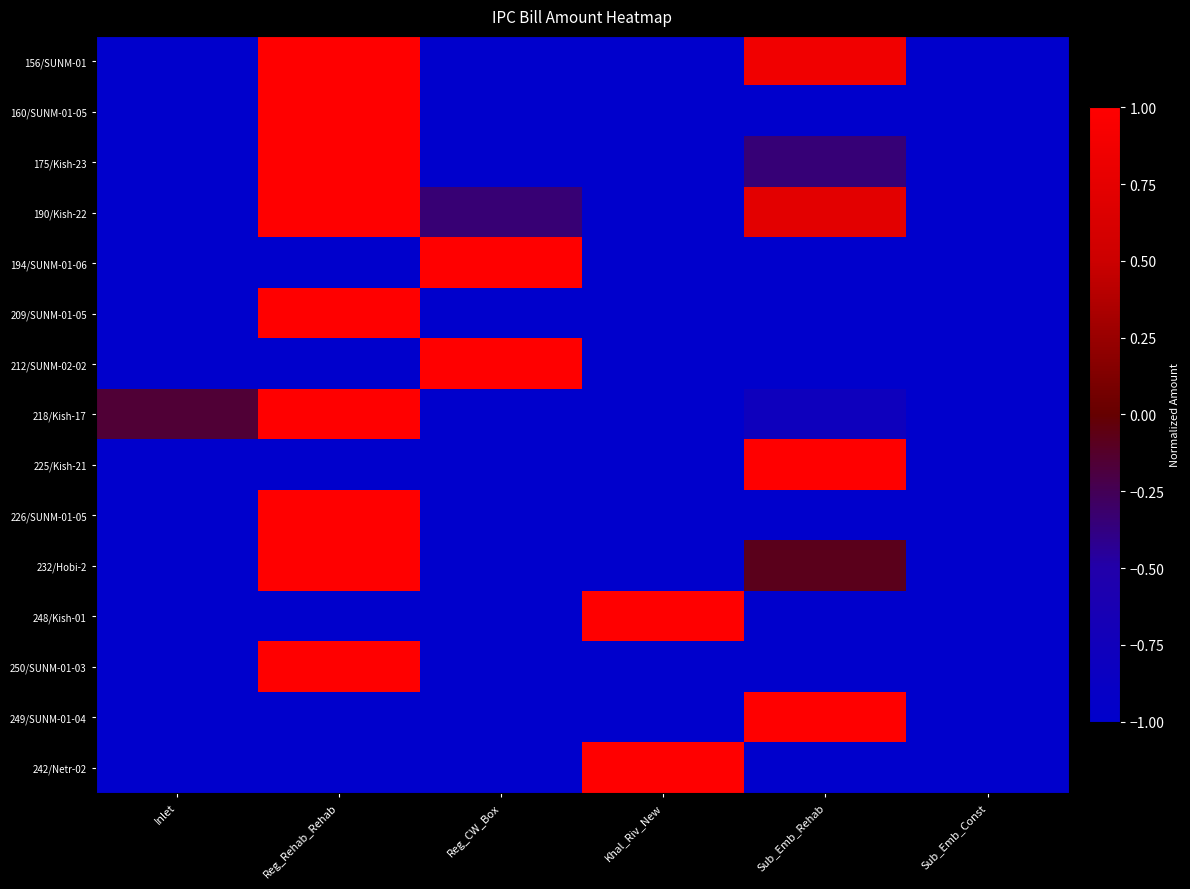

Reading left to right, extract all data points from this chart.

156/SUNM-01: Inlet=-1.0	Reg_Rehab_Rehab=1.0	Reg_CW_Box=-1.0	Khal_Riv_New=-1.0	Sub_Emb_Rehab=0.9	Sub_Emb_Const=-1.0
160/SUNM-01-05: Inlet=-1.0	Reg_Rehab_Rehab=1.0	Reg_CW_Box=-1.0	Khal_Riv_New=-1.0	Sub_Emb_Rehab=-1.0	Sub_Emb_Const=-1.0
175/Kish-23: Inlet=-1.0	Reg_Rehab_Rehab=1.0	Reg_CW_Box=-1.0	Khal_Riv_New=-1.0	Sub_Emb_Rehab=-0.3	Sub_Emb_Const=-1.0
190/Kish-22: Inlet=-1.0	Reg_Rehab_Rehab=1.0	Reg_CW_Box=-0.3	Khal_Riv_New=-1.0	Sub_Emb_Rehab=0.7	Sub_Emb_Const=-1.0
194/SUNM-01-06: Inlet=-1.0	Reg_Rehab_Rehab=-1.0	Reg_CW_Box=1.0	Khal_Riv_New=-1.0	Sub_Emb_Rehab=-1.0	Sub_Emb_Const=-1.0
209/SUNM-01-05: Inlet=-1.0	Reg_Rehab_Rehab=1.0	Reg_CW_Box=-1.0	Khal_Riv_New=-1.0	Sub_Emb_Rehab=-1.0	Sub_Emb_Const=-1.0
212/SUNM-02-02: Inlet=-1.0	Reg_Rehab_Rehab=-1.0	Reg_CW_Box=1.0	Khal_Riv_New=-1.0	Sub_Emb_Rehab=-1.0	Sub_Emb_Const=-1.0
218/Kish-17: Inlet=-0.2	Reg_Rehab_Rehab=1.0	Reg_CW_Box=-1.0	Khal_Riv_New=-1.0	Sub_Emb_Rehab=-0.8	Sub_Emb_Const=-1.0
225/Kish-21: Inlet=-1.0	Reg_Rehab_Rehab=-1.0	Reg_CW_Box=-1.0	Khal_Riv_New=-1.0	Sub_Emb_Rehab=1.0	Sub_Emb_Const=-1.0
226/SUNM-01-05: Inlet=-1.0	Reg_Rehab_Rehab=1.0	Reg_CW_Box=-1.0	Khal_Riv_New=-1.0	Sub_Emb_Rehab=-1.0	Sub_Emb_Const=-1.0
232/Hobi-2: Inlet=-1.0	Reg_Rehab_Rehab=1.0	Reg_CW_Box=-1.0	Khal_Riv_New=-1.0	Sub_Emb_Rehab=-0.1	Sub_Emb_Const=-1.0
248/Kish-01: Inlet=-1.0	Reg_Rehab_Rehab=-1.0	Reg_CW_Box=-1.0	Khal_Riv_New=1.0	Sub_Emb_Rehab=-1.0	Sub_Emb_Const=-1.0
250/SUNM-01-03: Inlet=-1.0	Reg_Rehab_Rehab=1.0	Reg_CW_Box=-1.0	Khal_Riv_New=-1.0	Sub_Emb_Rehab=-1.0	Sub_Emb_Const=-1.0
249/SUNM-01-04: Inlet=-1.0	Reg_Rehab_Rehab=-1.0	Reg_CW_Box=-1.0	Khal_Riv_New=-1.0	Sub_Emb_Rehab=1.0	Sub_Emb_Const=-1.0
242/Netr-02: Inlet=-1.0	Reg_Rehab_Rehab=-1.0	Reg_CW_Box=-1.0	Khal_Riv_New=1.0	Sub_Emb_Rehab=-1.0	Sub_Emb_Const=-1.0